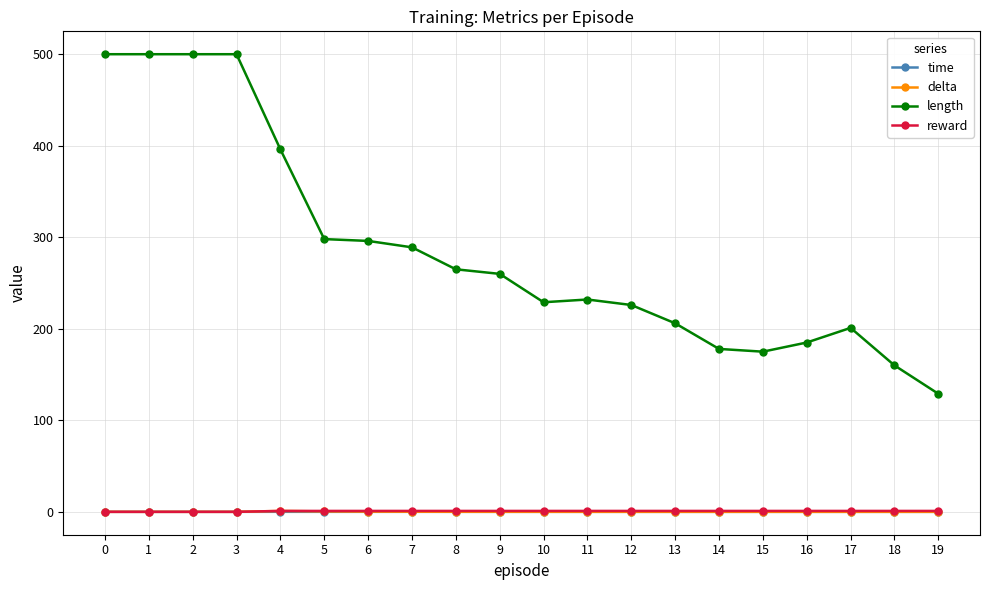

True or false: length and reward intersect in this chart.

False